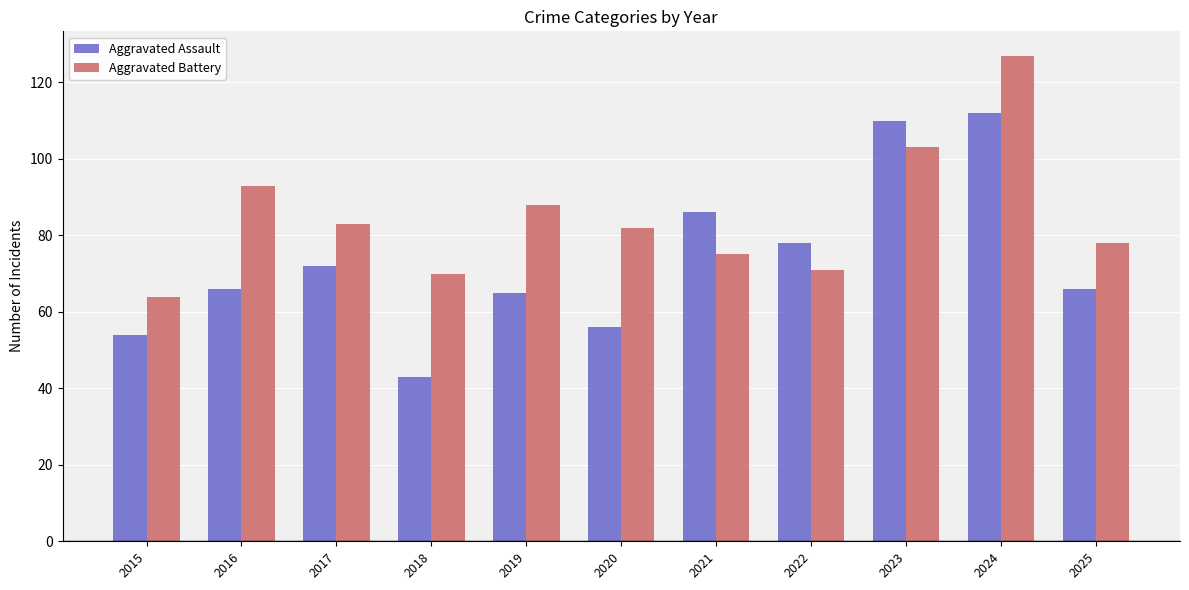

At which label is Aggravated Battery closest to 95?

2016